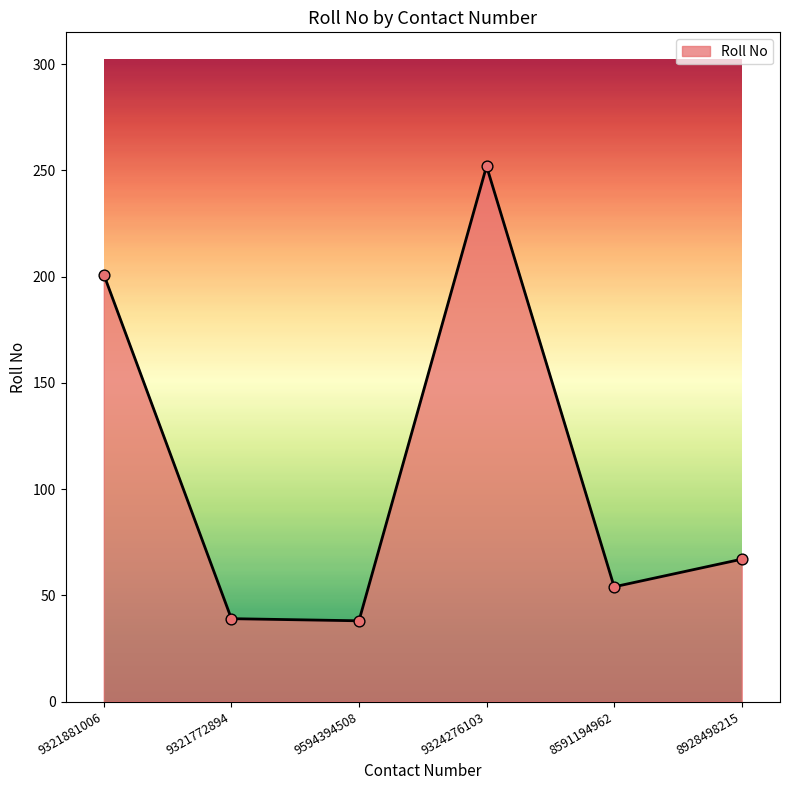

Approximately how many times larger is the value at 9594394508 compared to 8591194962?

0.7